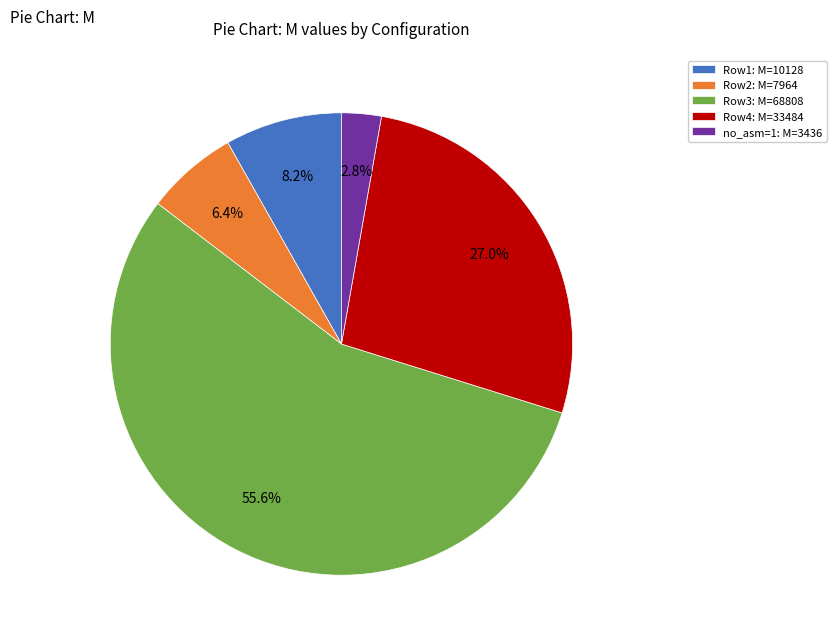

What is the majority slice?

Row3: M=68808